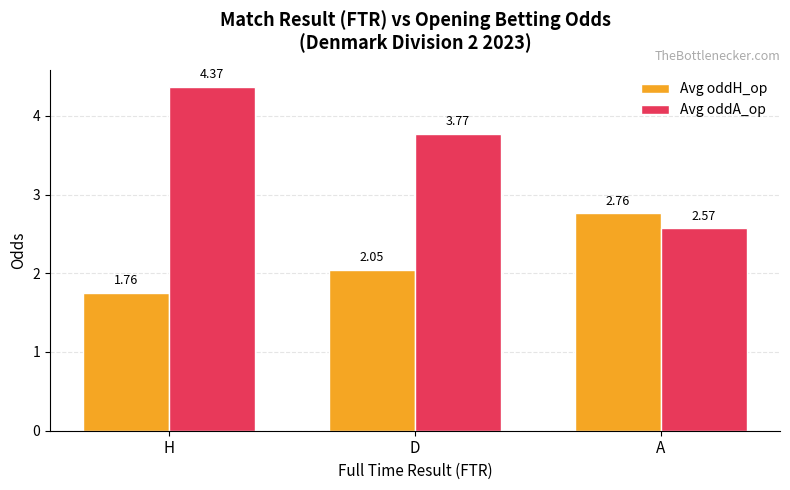

True or false: Avg oddA_op has a value of 3.5 at A.

False